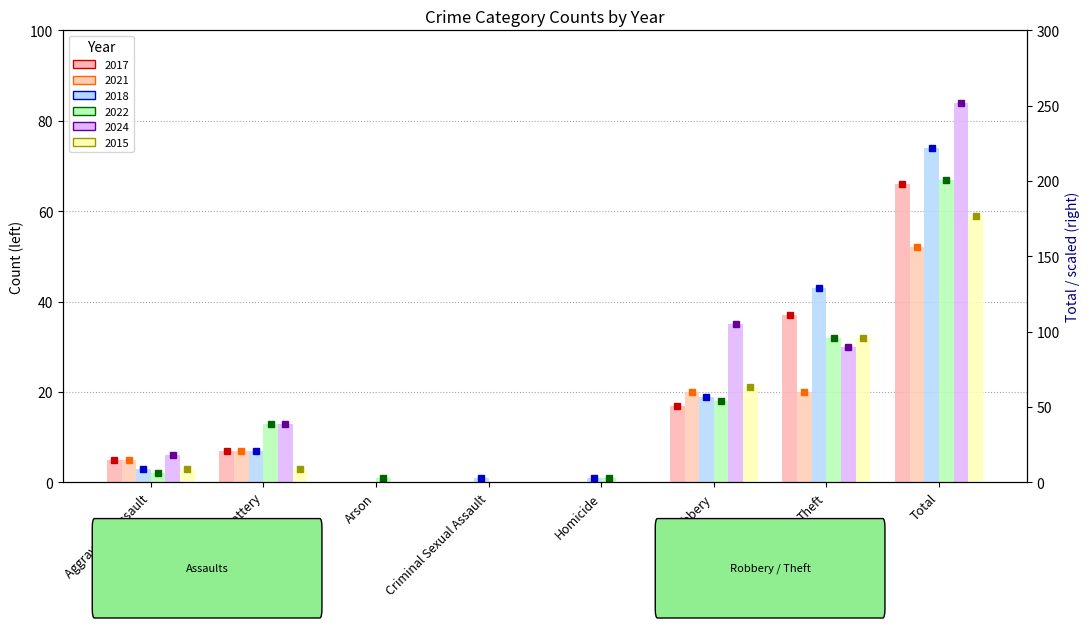

How many values in the 2017 (left axis) series are below 7?

4